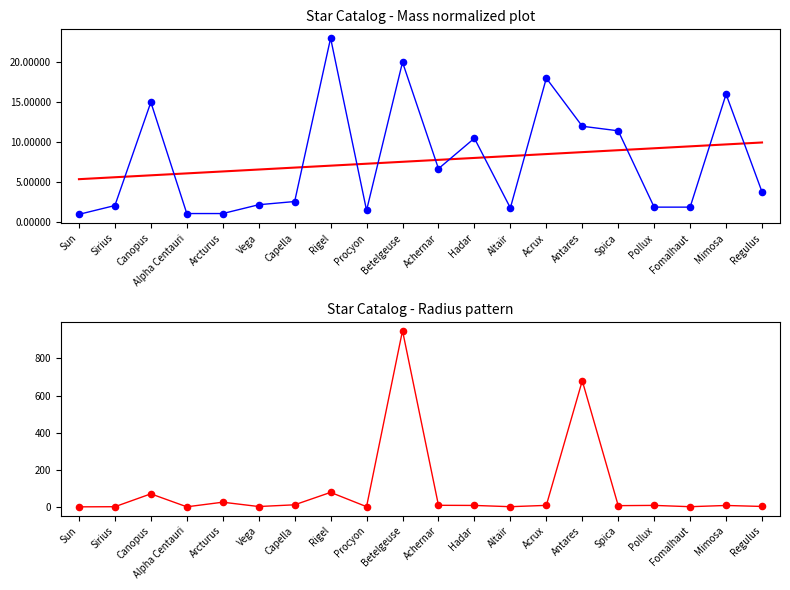

Is the value of radius at Acrux greater than the value of mass at Altair?

Yes